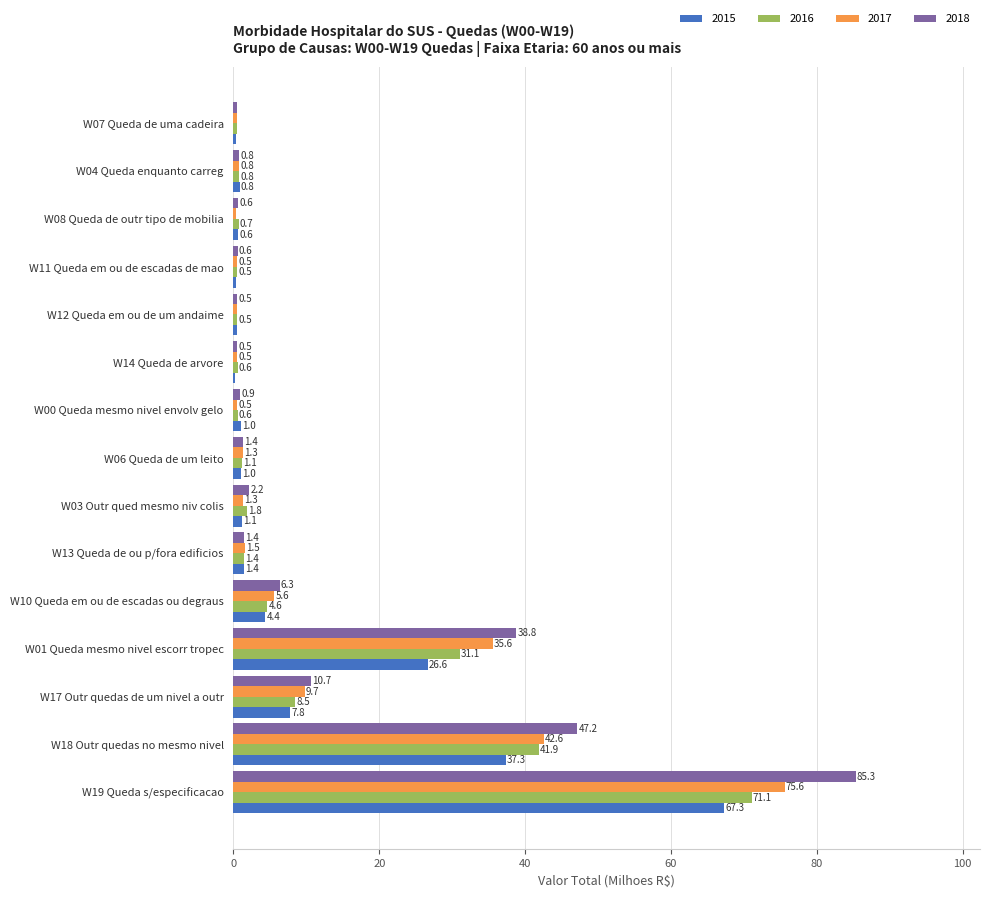

Read the 2017 value at W10 Queda em ou de escadas ou degraus.

5.6